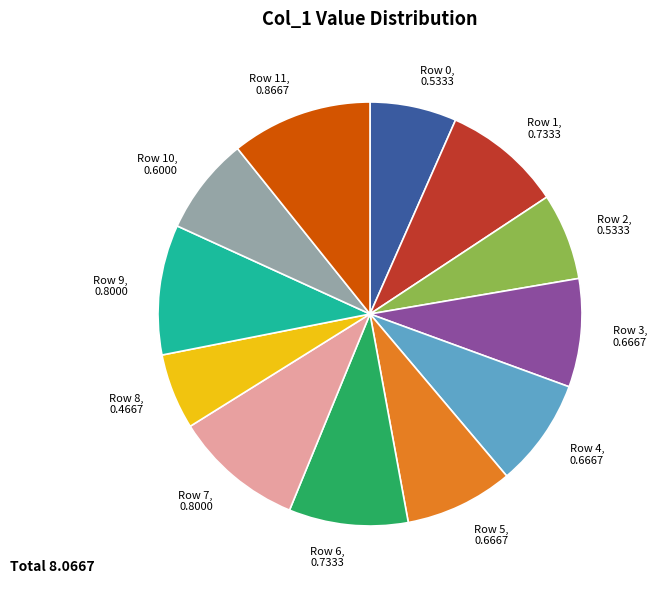

What is the smallest slice in the pie chart?

Row 8, 0.4667